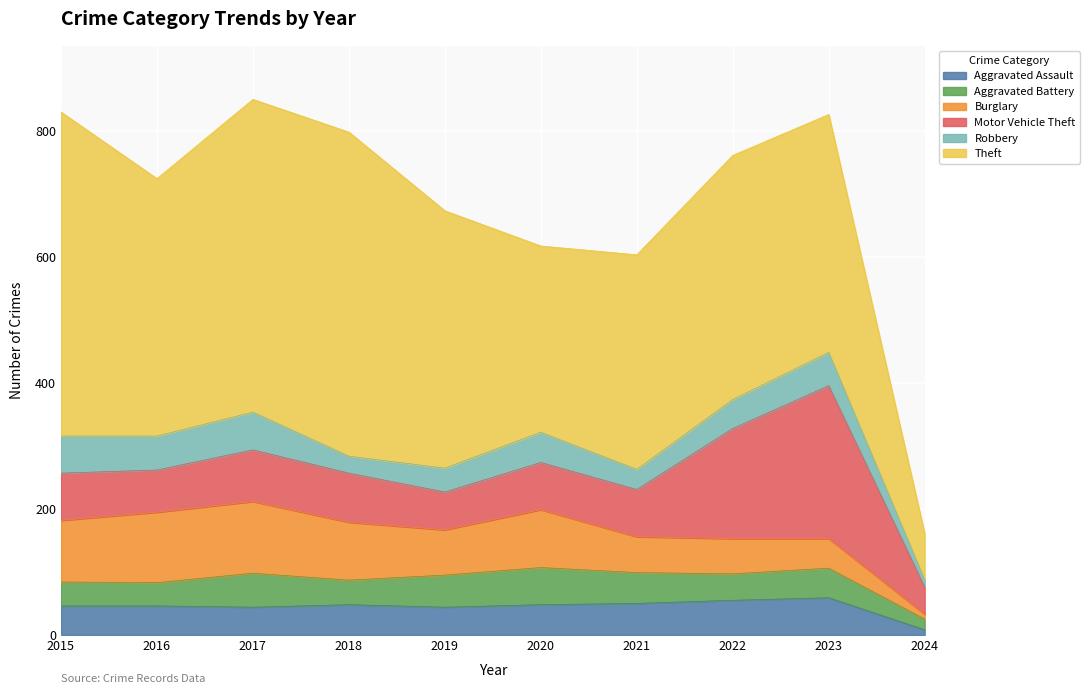

Which series changed the most between 2017 and 2021?

Theft